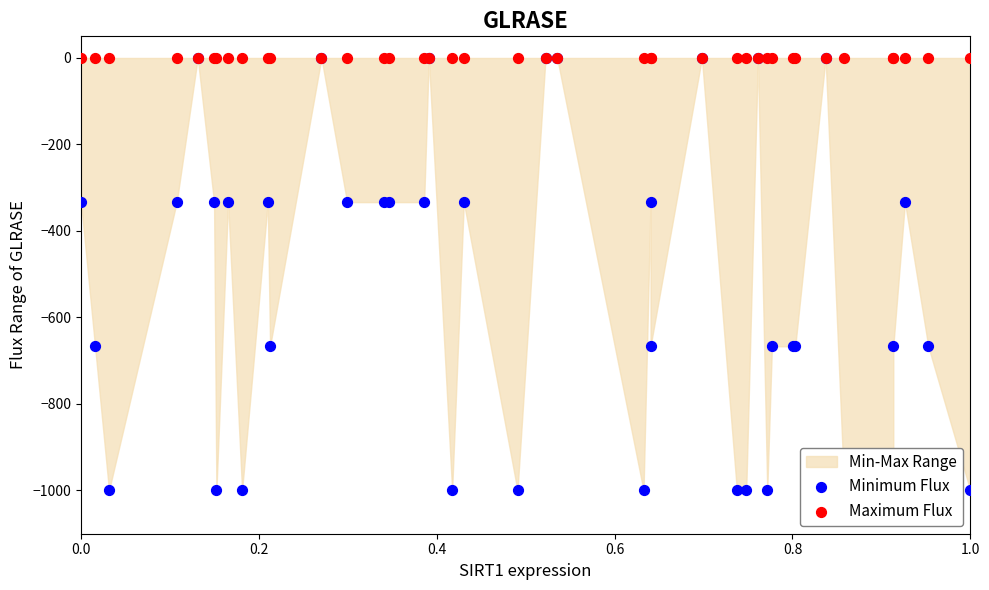

Which series has the widest spread of Y values?

Minimum Flux